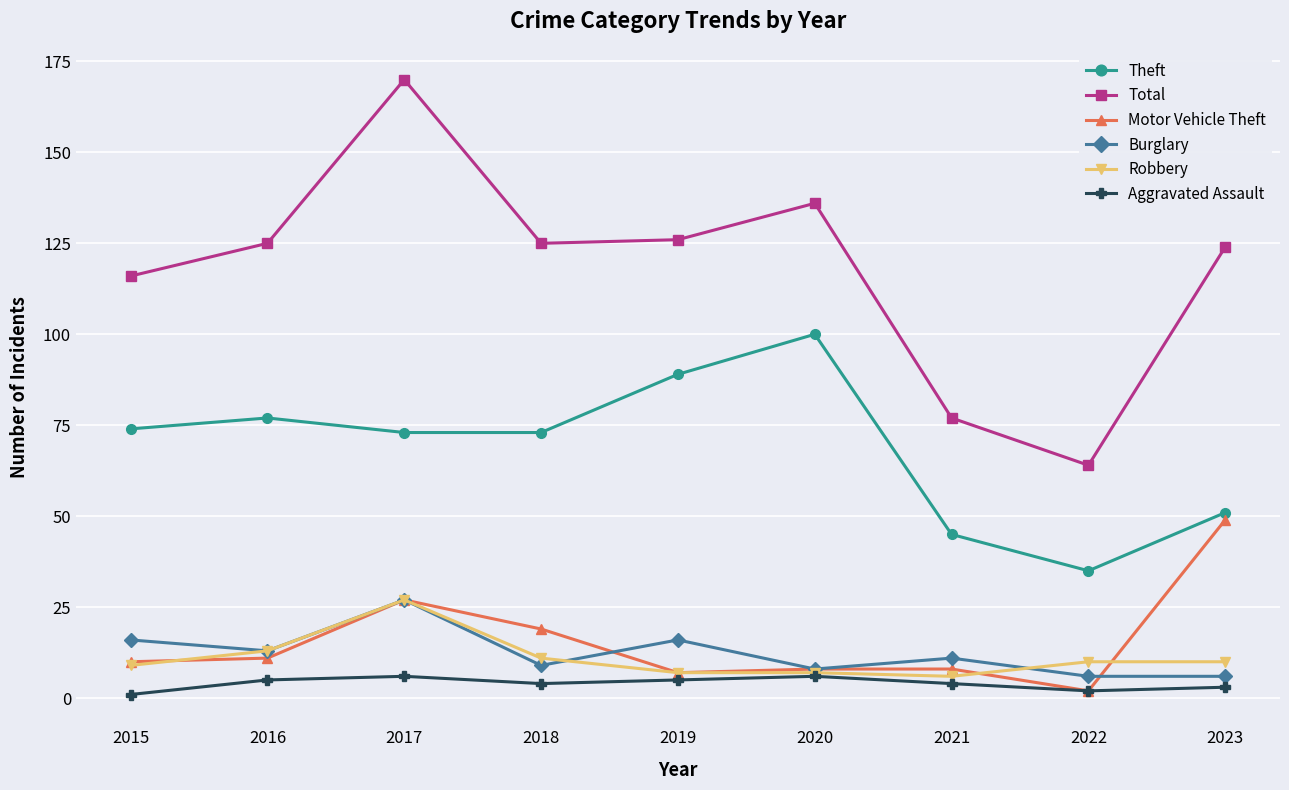

Which series changed the most between 2016 and 2023?

Motor Vehicle Theft